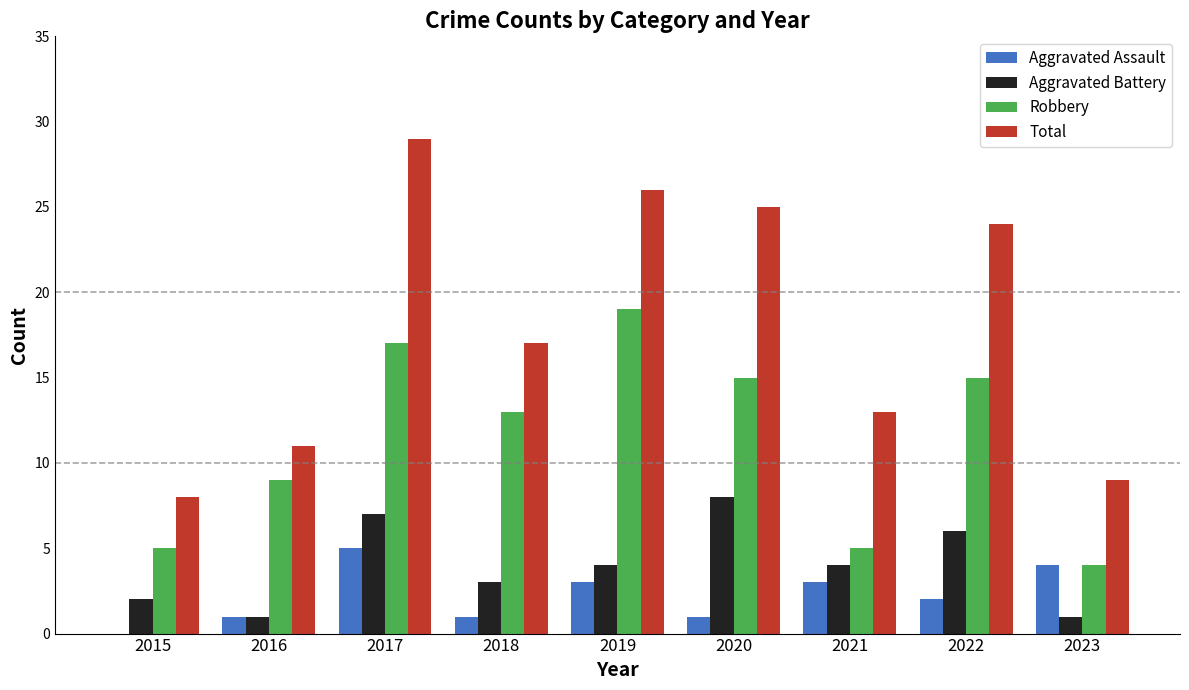

What value does the Aggravated Battery series have at 2022?

6